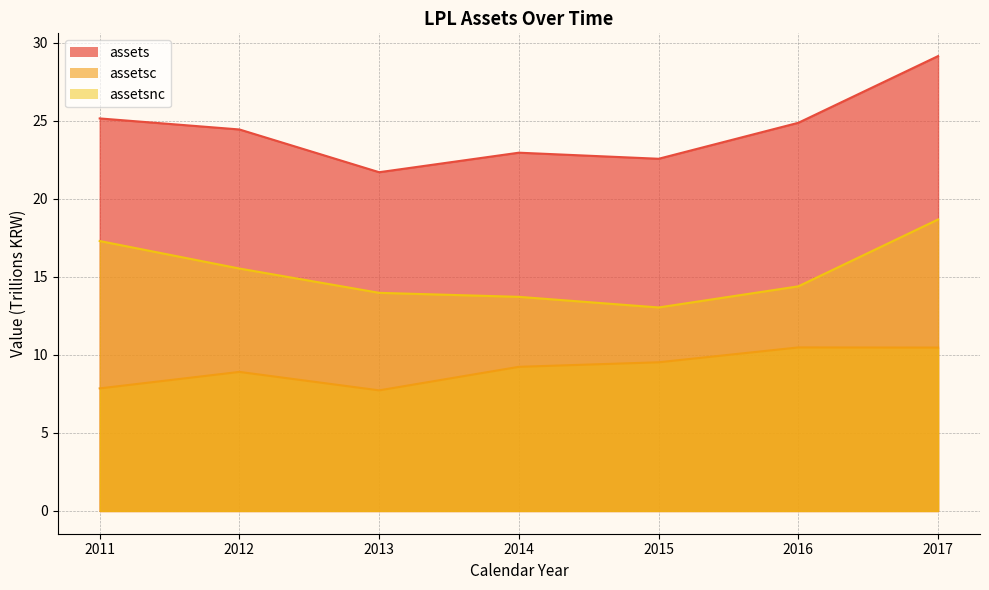

Reading right to left, list all the values displayed in this chart.

assets: 2017=29.2	2016=24.9	2015=22.6	2014=23.0	2013=21.7	2012=24.5	2011=25.2
assetsc: 2017=10.5	2016=10.5	2015=9.5	2014=9.2	2013=7.7	2012=8.9	2011=7.9
assetsnc: 2017=18.7	2016=14.4	2015=13.0	2014=13.7	2013=14.0	2012=15.5	2011=17.3